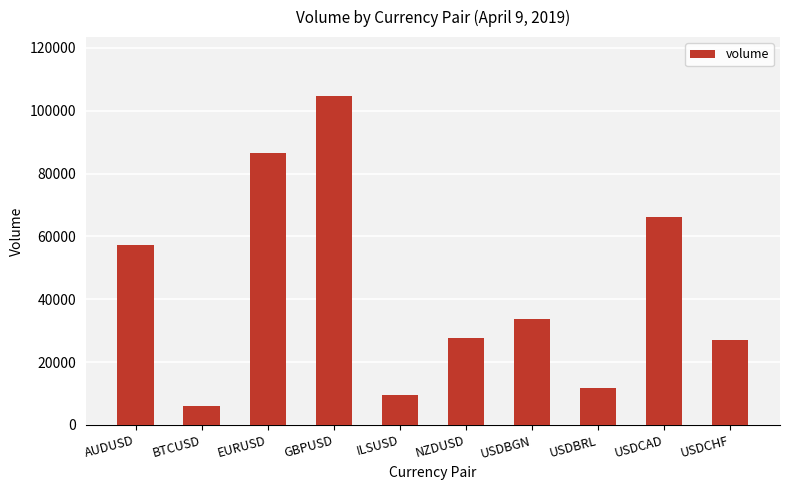

Reading right to left, what are all the values shown in this chart?

USDCHF=27067	USDCAD=66282	USDBRL=11861	USDBGN=33765	NZDUSD=27674	ILSUSD=9527	GBPUSD=104615	EURUSD=86667	BTCUSD=6009	AUDUSD=57343